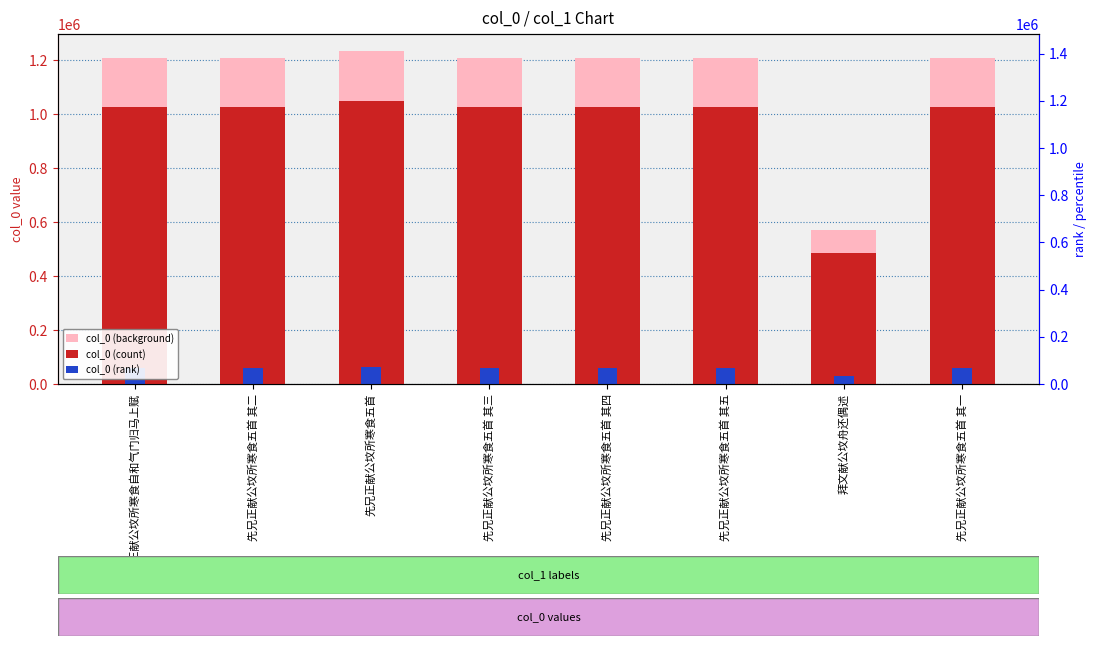

What is the label of the 8th bar from the right?

先兄正献公坟所寒食自和气门归马上赋